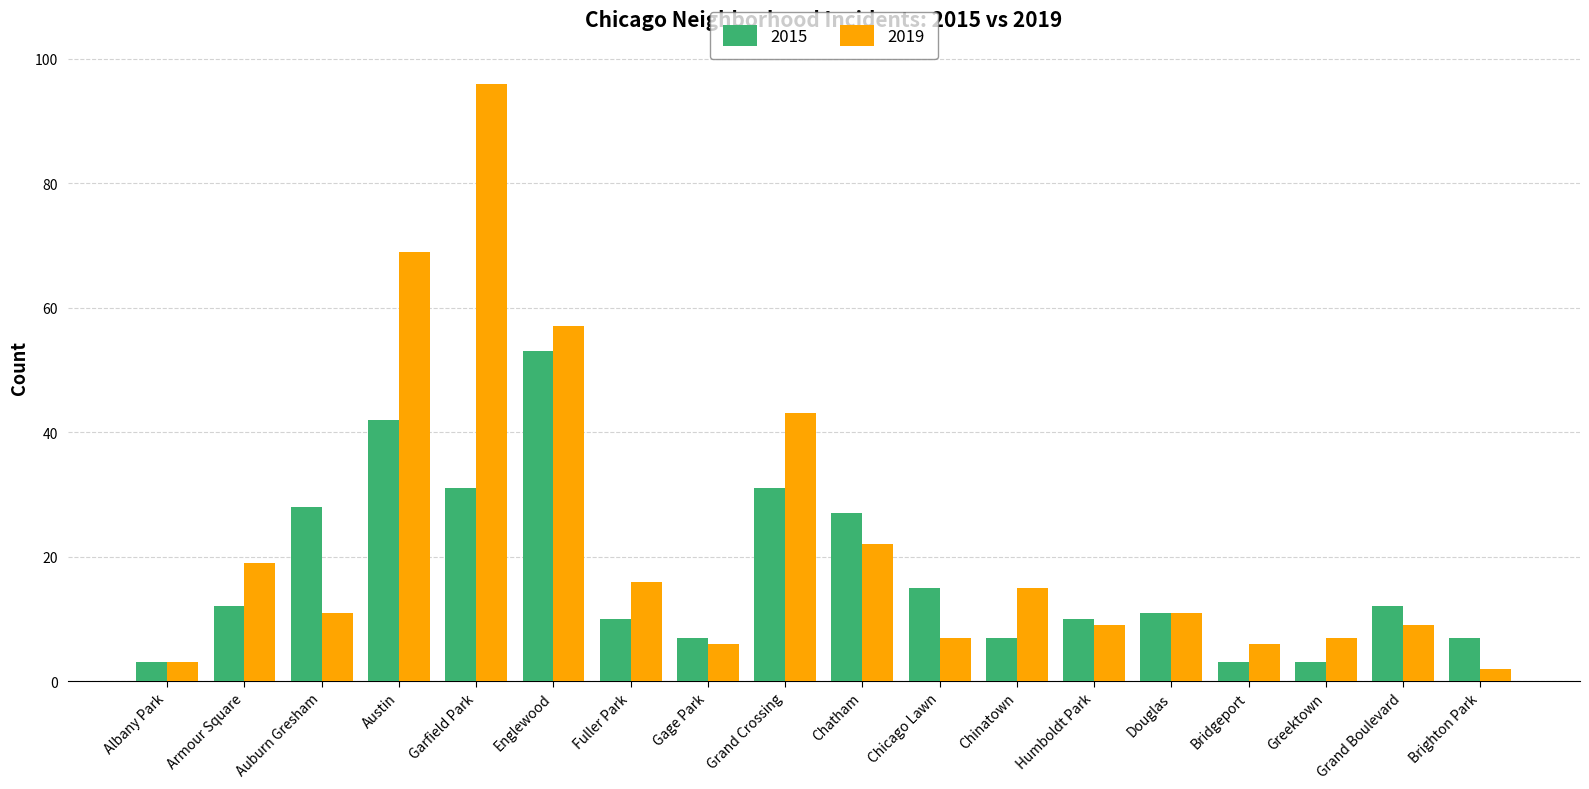

Is the value of 2019 at Grand Crossing greater than the value of 2015 at Humboldt Park?

Yes